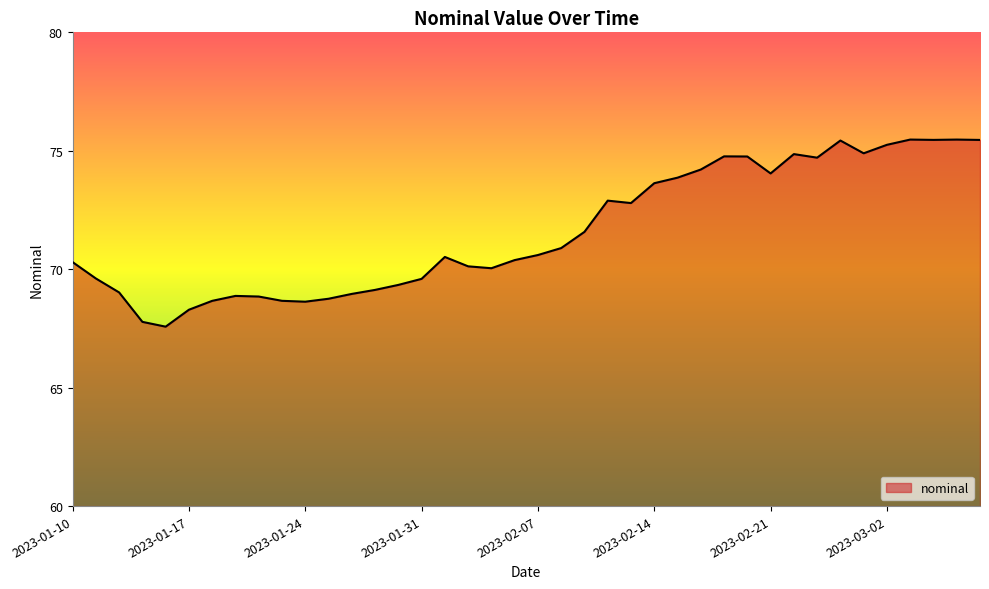

What is the smallest value displayed?

67.6